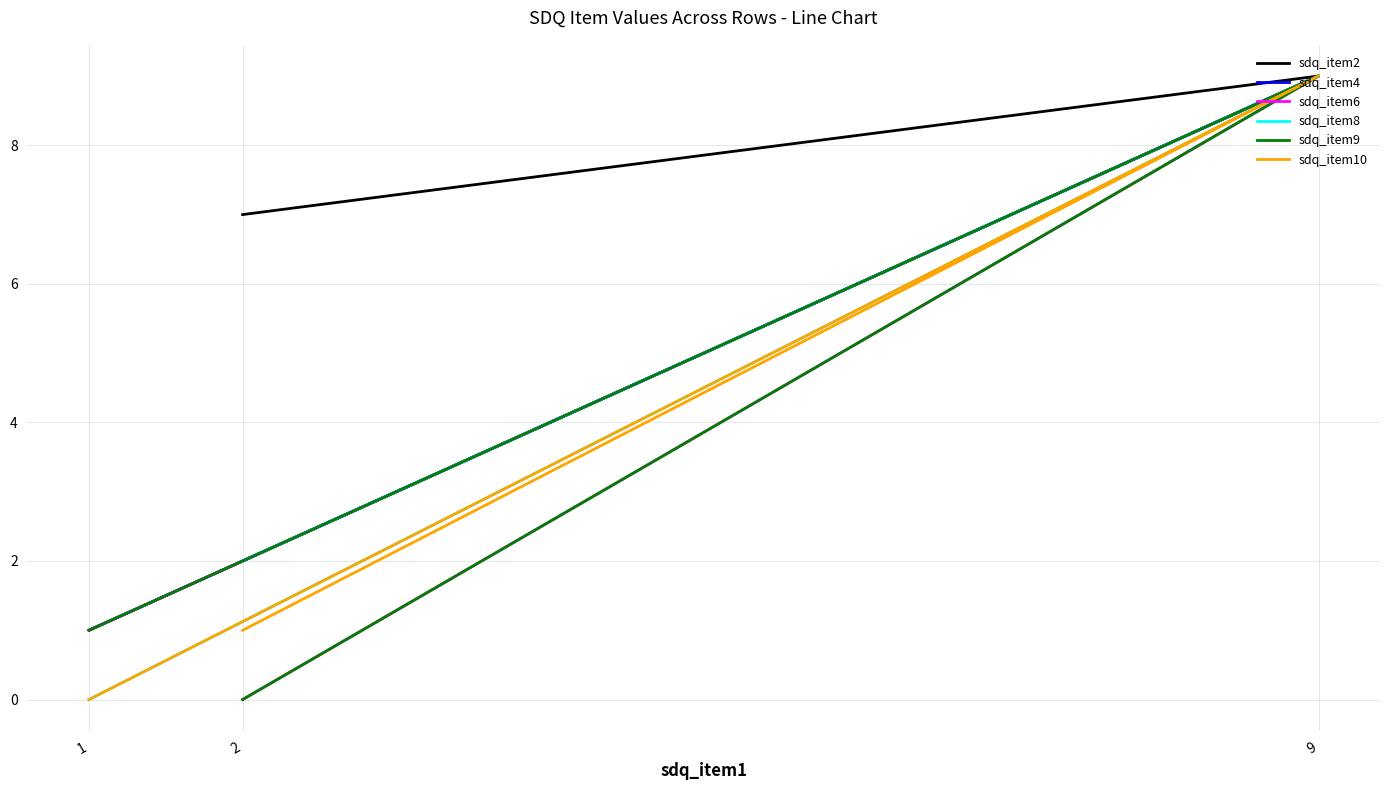

Where is sdq_item8 nearest to the value 4?

2